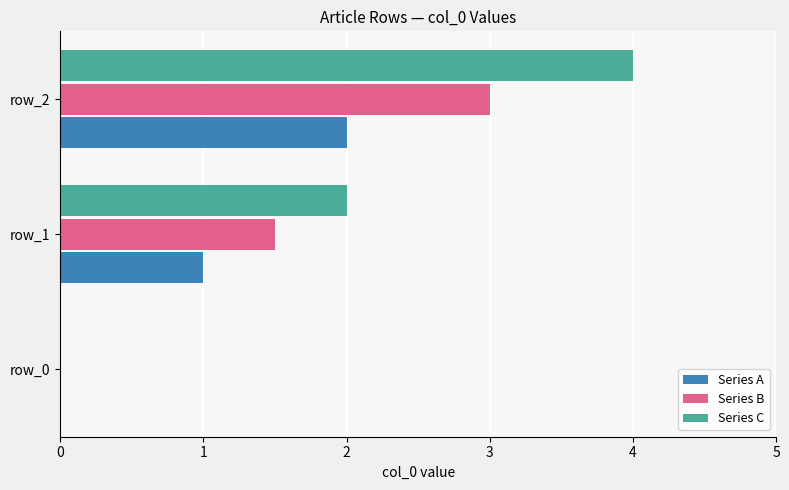

What is the greatest value displayed?

4.0